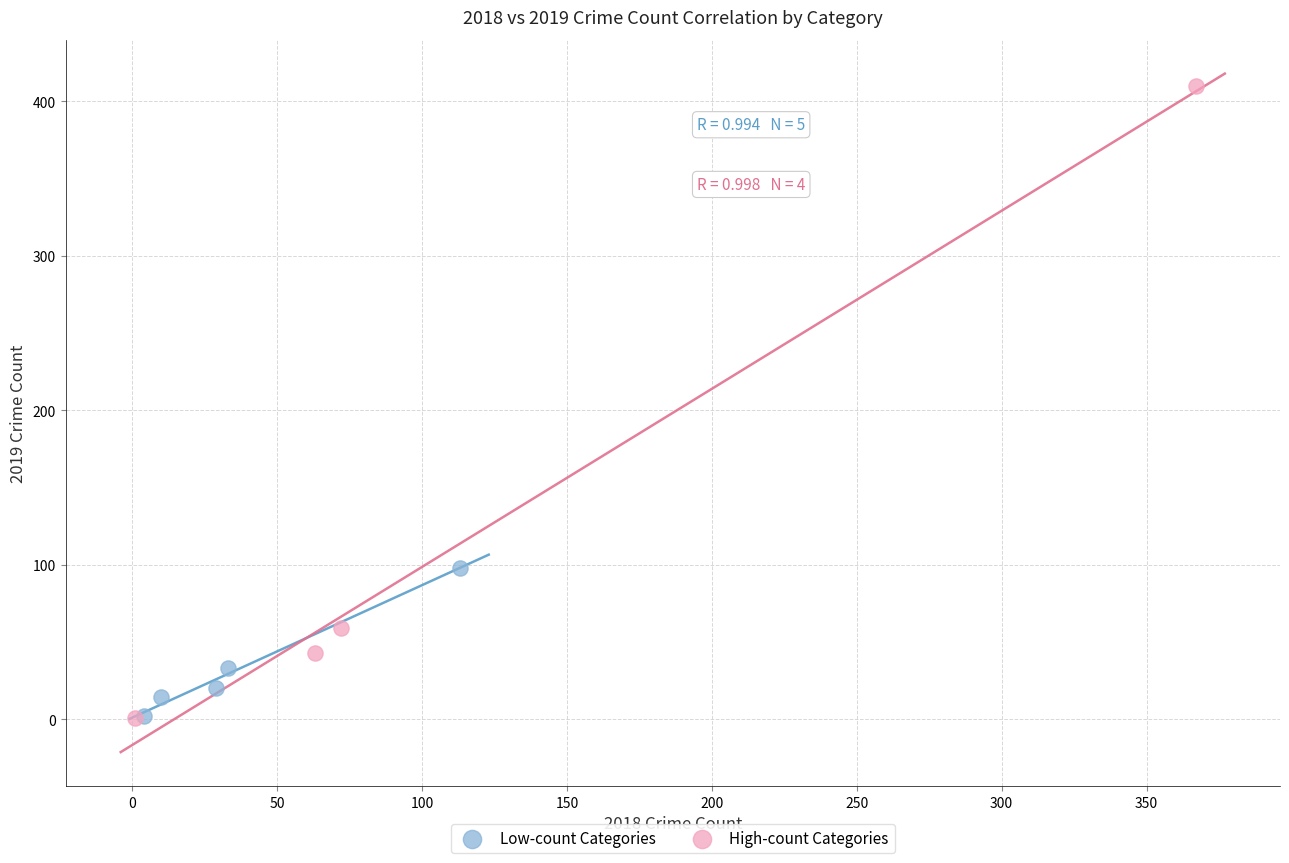

Which series contains the highest Y value?

High-count Categories